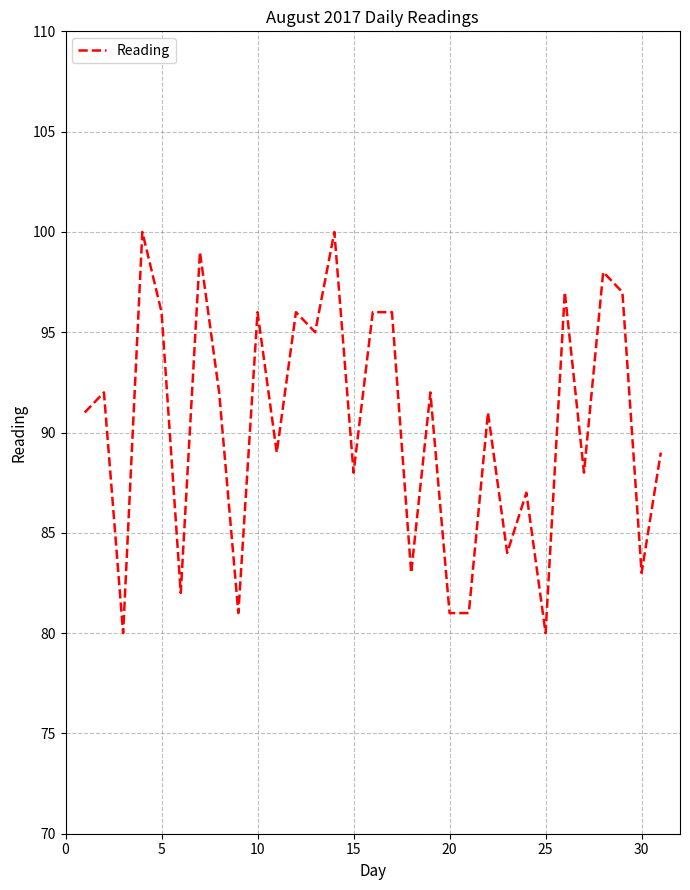

What is the minimum value shown in the chart?

80